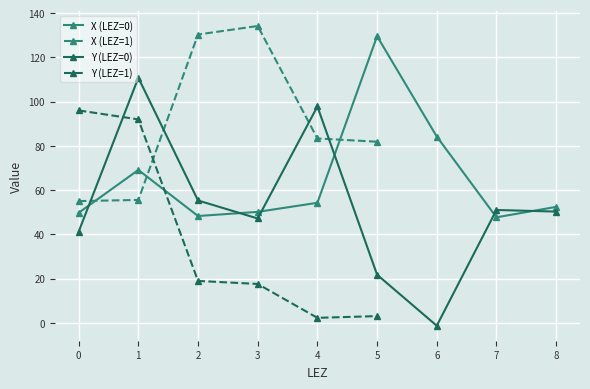

True or false: Y (LEZ=0) and X (LEZ=0) intersect in this chart.

True